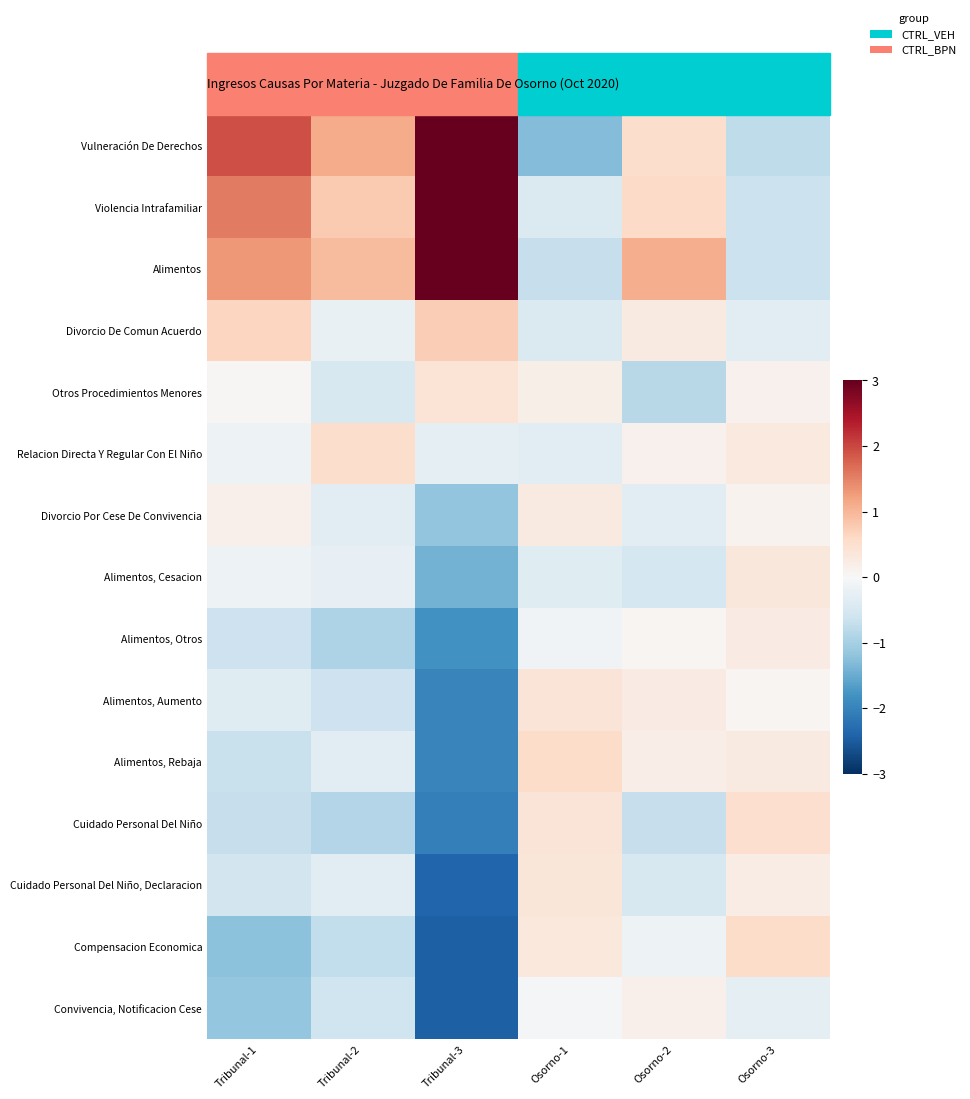

How many data points does each series have?

6